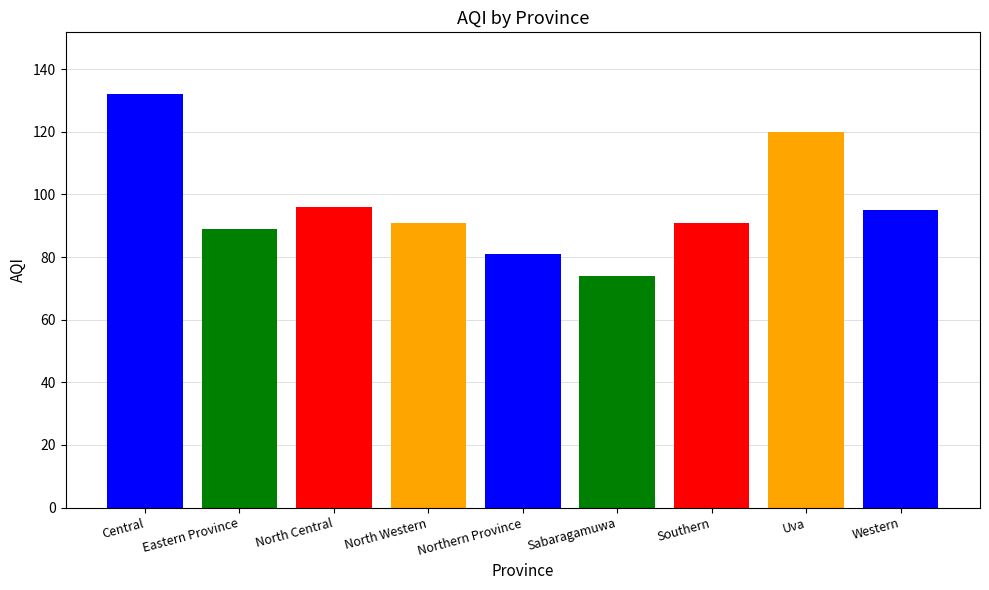

What is the label of the 9th bar from the right?

Central